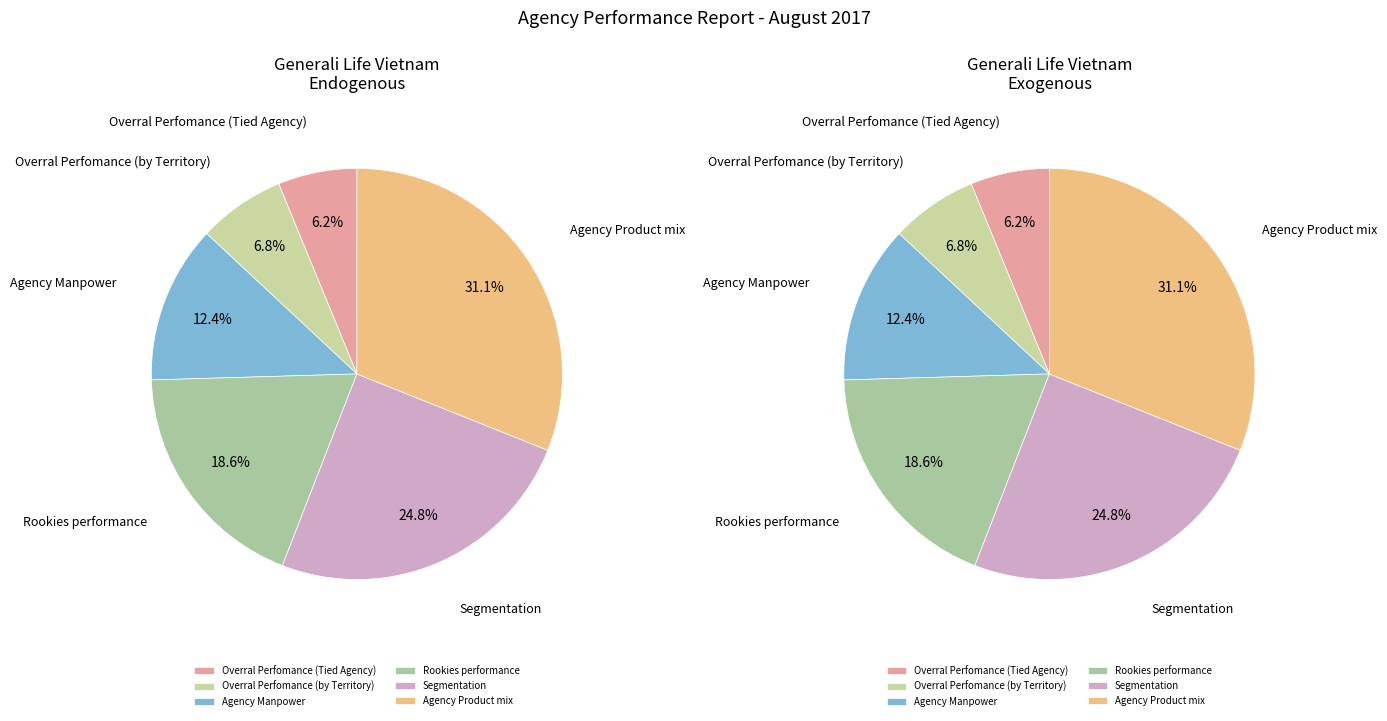

What is the ratio of the value at Rookies performance to the value at Agency Manpower?

1.5